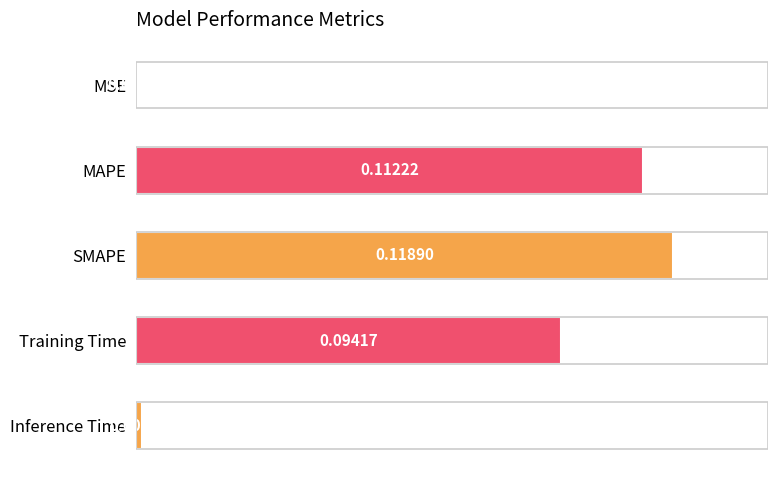

Which label corresponds to the largest value in the chart?

SMAPE